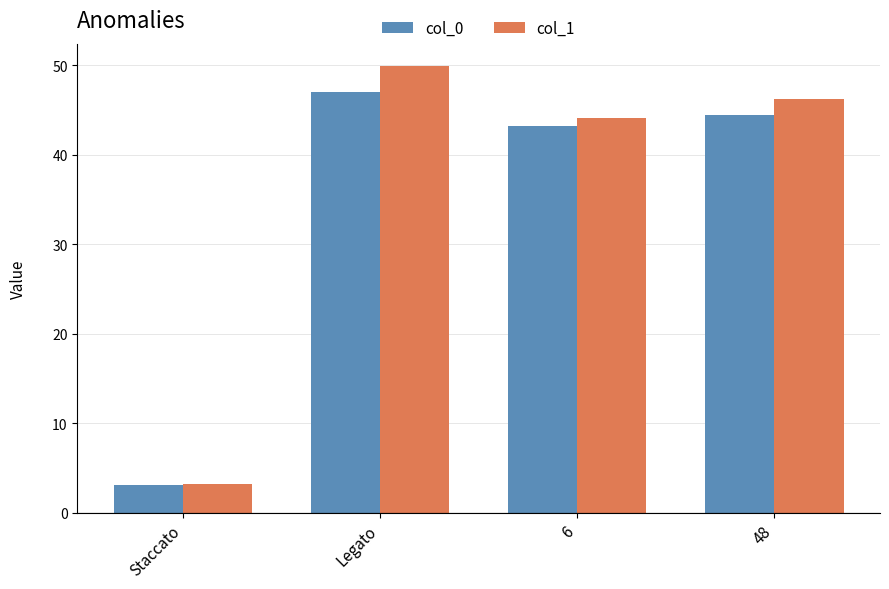

Is the value of col_0 at Legato greater than the value of col_1 at 6?

Yes